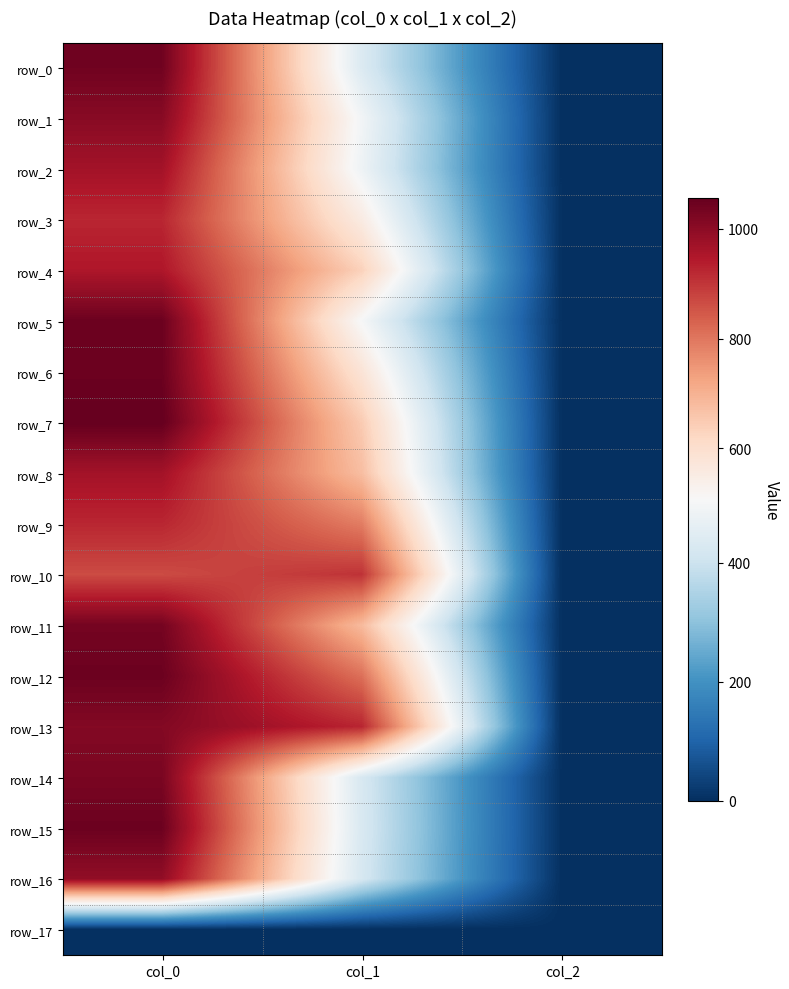

What is the difference between the highest and lowest values at col_1?

924.8